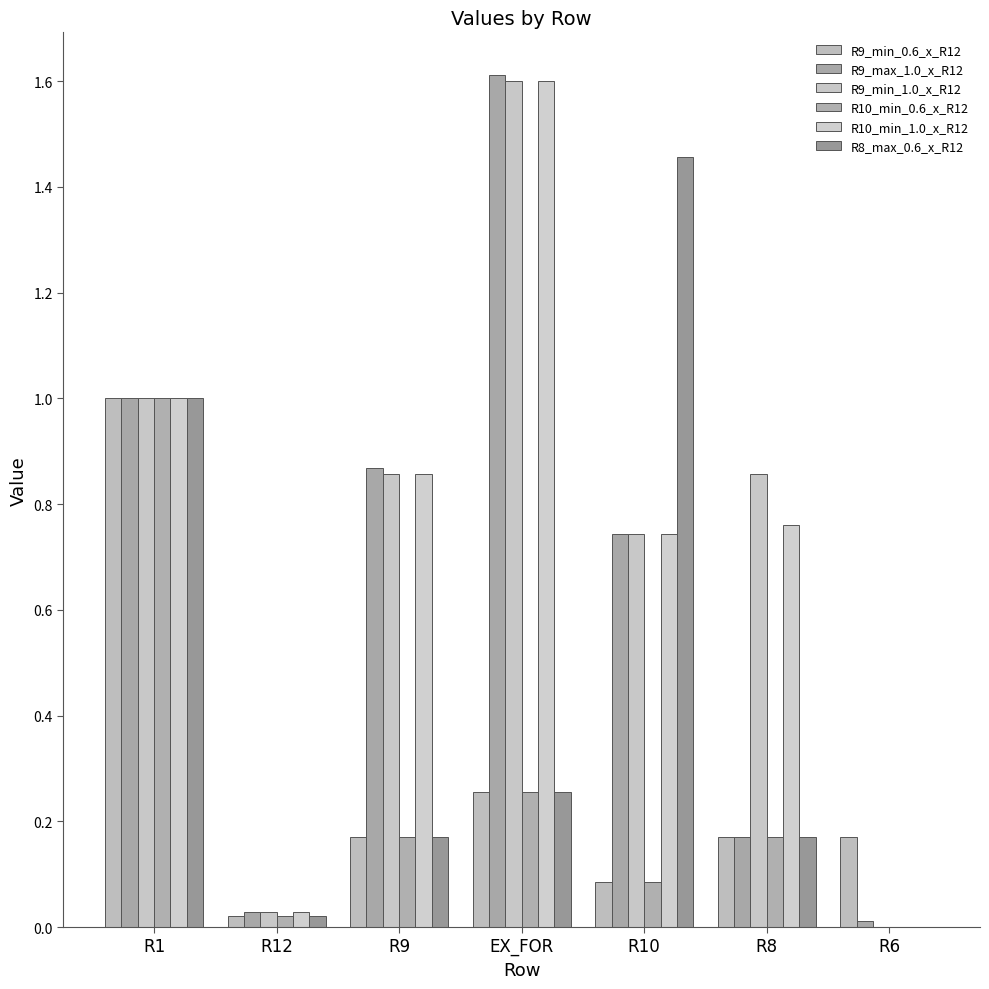

Which series has the largest total across all categories?

R9_min_1.0_x_R12